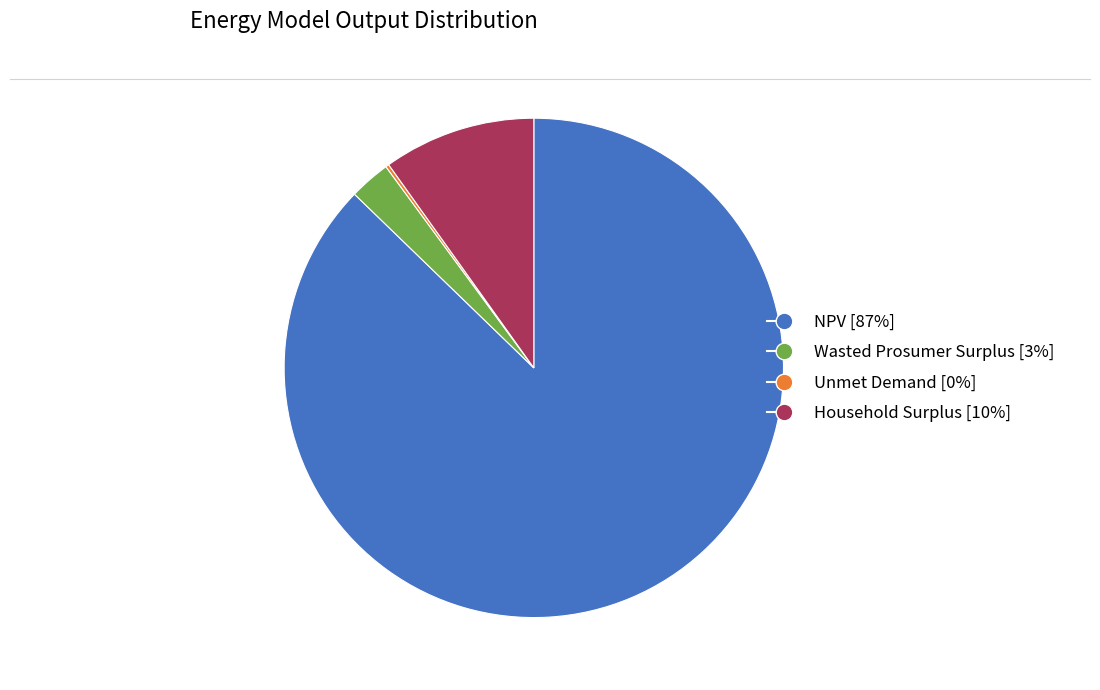

True or false: NPV accounts for 87% of the total.

True